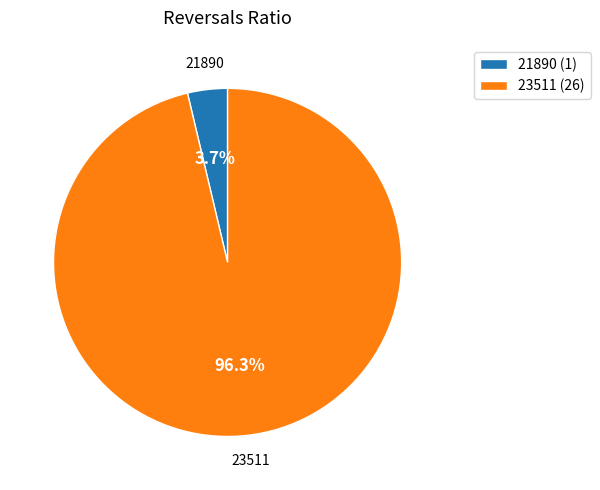

Combined, do 21890 and 23511 account for over 50%?

Yes